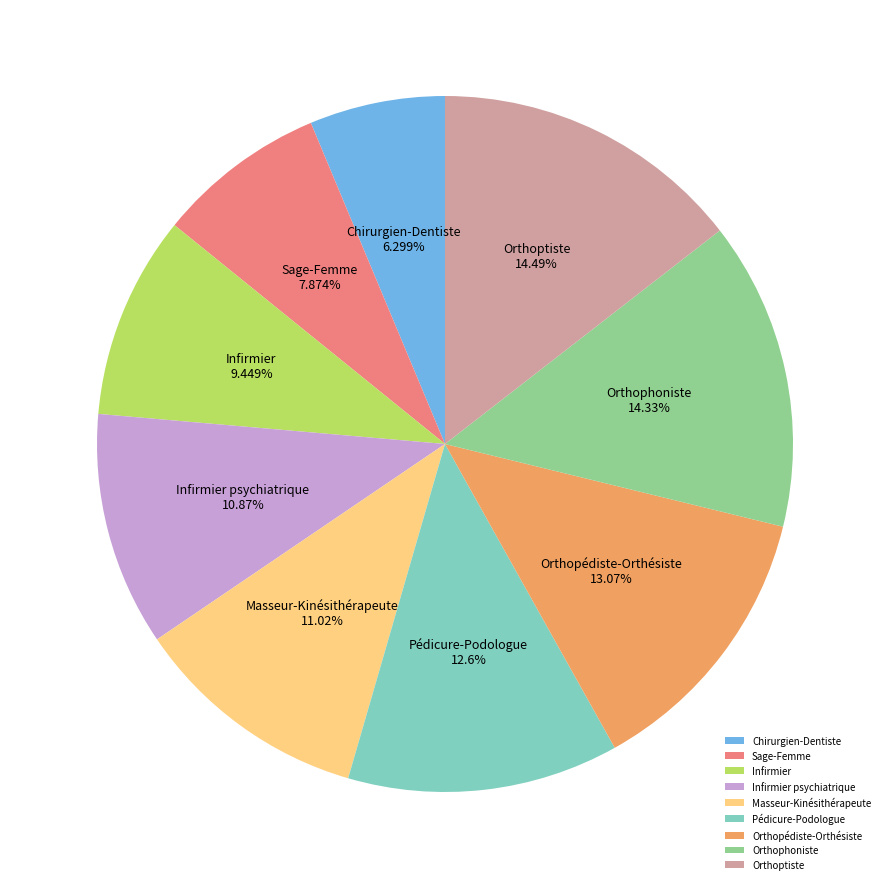

Is it true that Chirurgien-Dentiste is 18% of the pie?

False